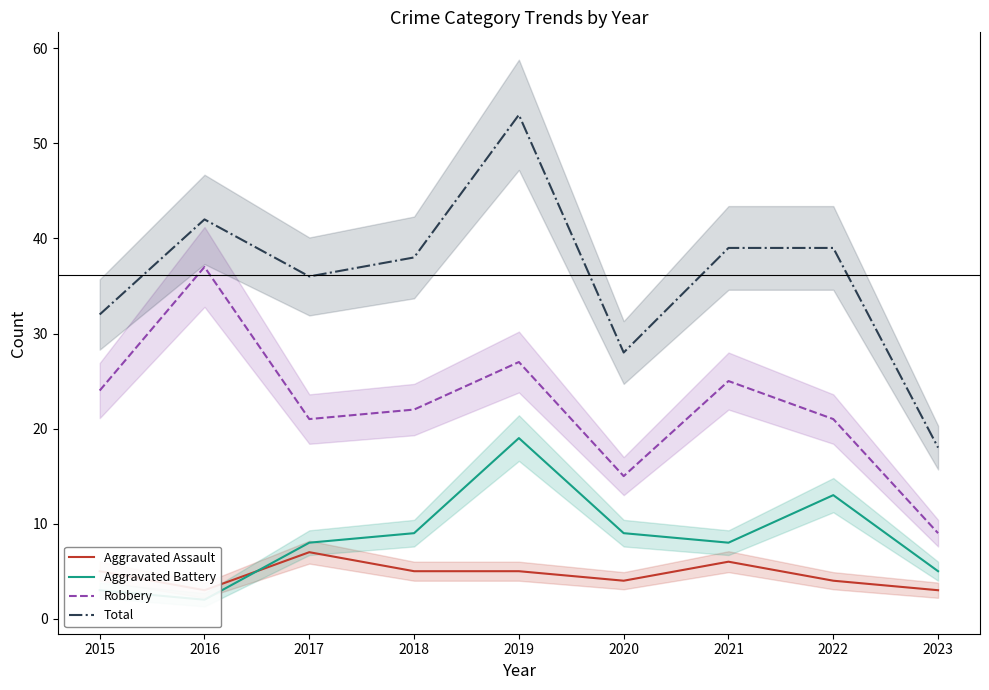

Is it true that Total equals 38 at 2018?

True